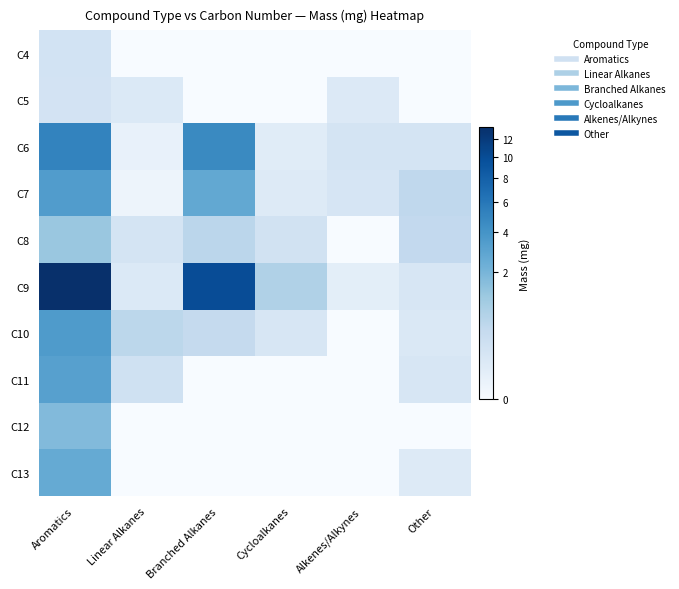

Rank the series at Alkenes/Alkynes from lowest to highest value.

C4, C8, C10, C11, C12, C13, C9, C5, C7, C6